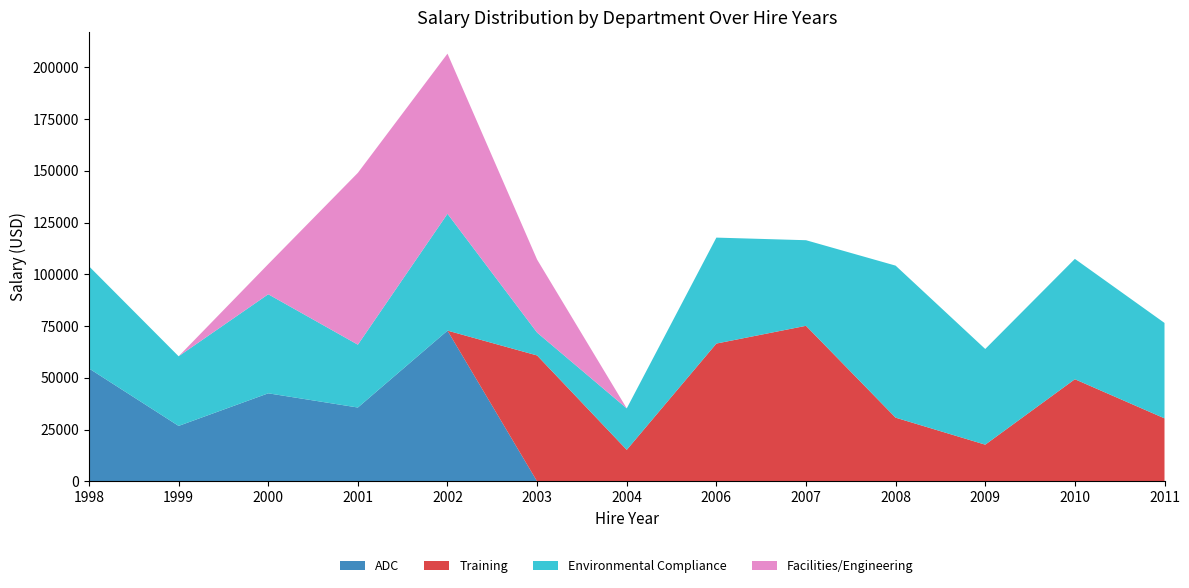

Reading left to right, list all the values displayed in this chart.

ADC: 1998=54550	1999=26795	2000=42540	2001=35680	2002=72830	2003=0	2004=0	2006=0	2007=0	2008=0	2009=0	2010=0	2011=0
Training: 1998=0	1999=0	2000=0	2001=0	2002=0	2003=60830	2004=15240	2006=66580	2007=75150	2008=30780	2009=17735	2010=49350	2011=30445
Environmental Compliance: 1998=49360	1999=33640	2000=47850	2001=30350	2002=56440	2003=11025	2004=20028	2006=51180	2007=41350	2008=73440	2009=46220	2010=58130	2011=46095
Facilities/Engineering: 1998=0	1999=0	2000=14568	2001=83020	2002=77350	2003=35280	2004=0	2006=0	2007=0	2008=0	2009=0	2010=0	2011=0